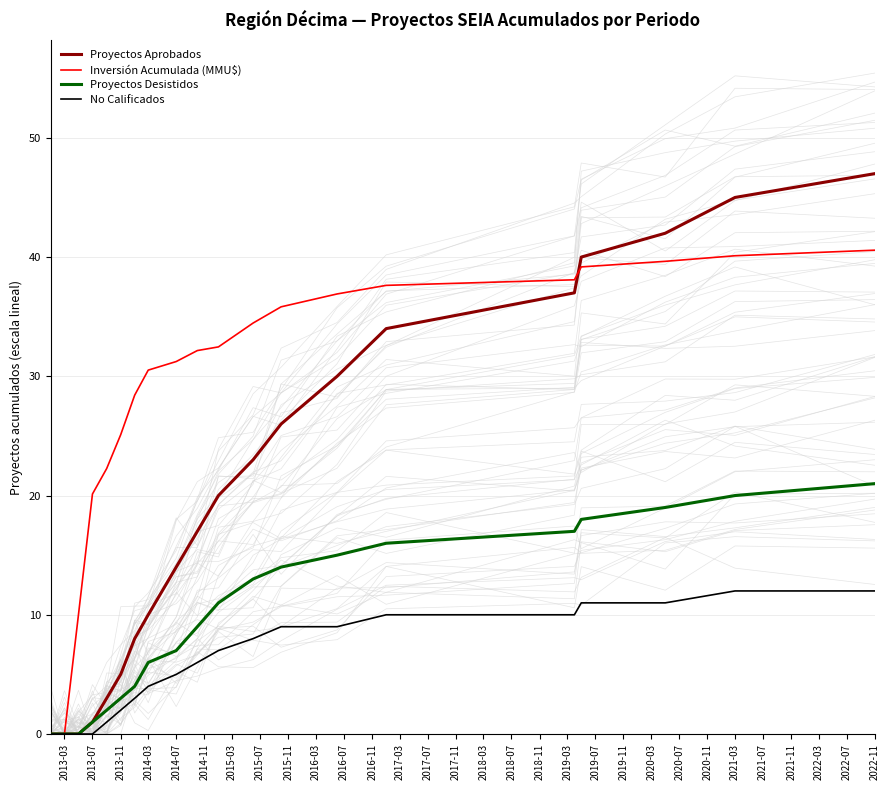

Which series ends up on top after the final intersection of Proyectos Aprobados and Inversión Acumulada (MMU$)?

Proyectos Aprobados